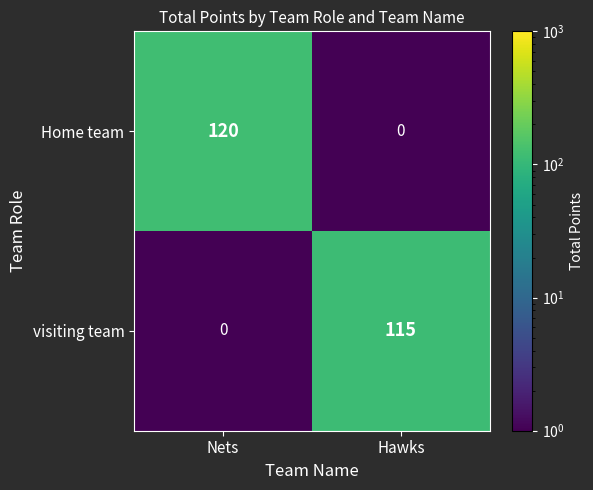

At Hawks, list the series in order from smallest to largest.

Home team, visiting team